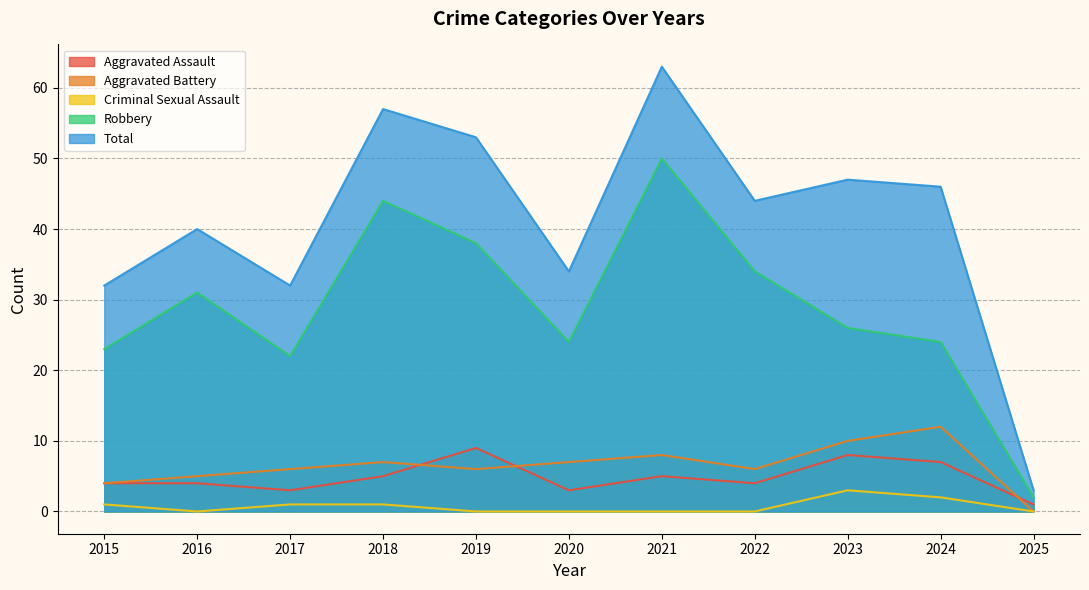

Reading left to right, extract all data points from this chart.

Aggravated Assault: 2015=4	2016=4	2017=3	2018=5	2019=9	2020=3	2021=5	2022=4	2023=8	2024=7	2025=1
Aggravated Battery: 2015=4	2016=5	2017=6	2018=7	2019=6	2020=7	2021=8	2022=6	2023=10	2024=12	2025=0
Criminal Sexual Assault: 2015=1	2016=0	2017=1	2018=1	2019=0	2020=0	2021=0	2022=0	2023=3	2024=2	2025=0
Robbery: 2015=23	2016=31	2017=22	2018=44	2019=38	2020=24	2021=50	2022=34	2023=26	2024=24	2025=2
Total: 2015=32	2016=40	2017=32	2018=57	2019=53	2020=34	2021=63	2022=44	2023=47	2024=46	2025=3